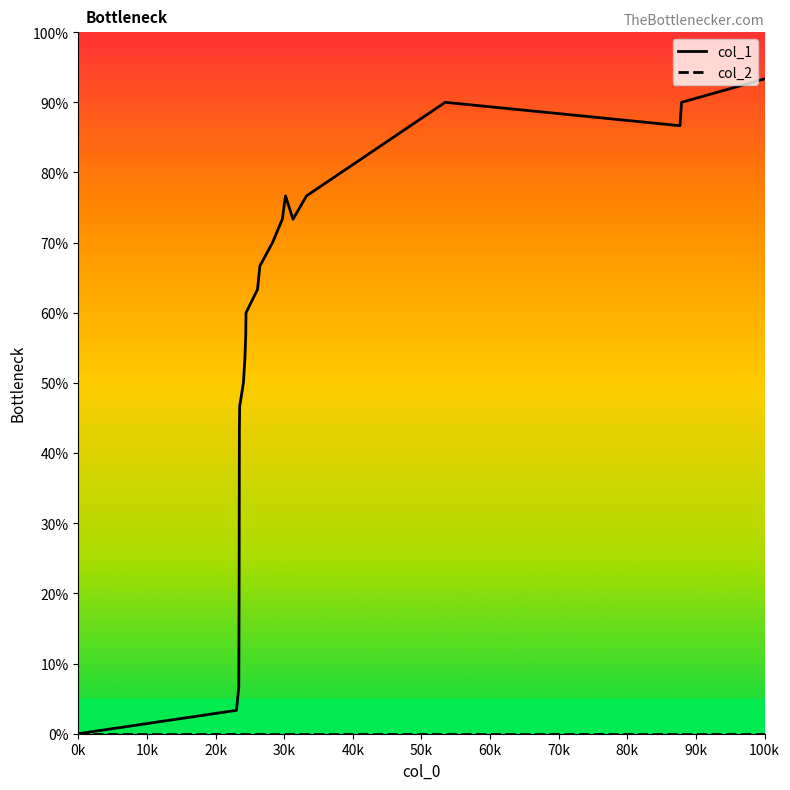

Does the chart have visible grid lines?

No